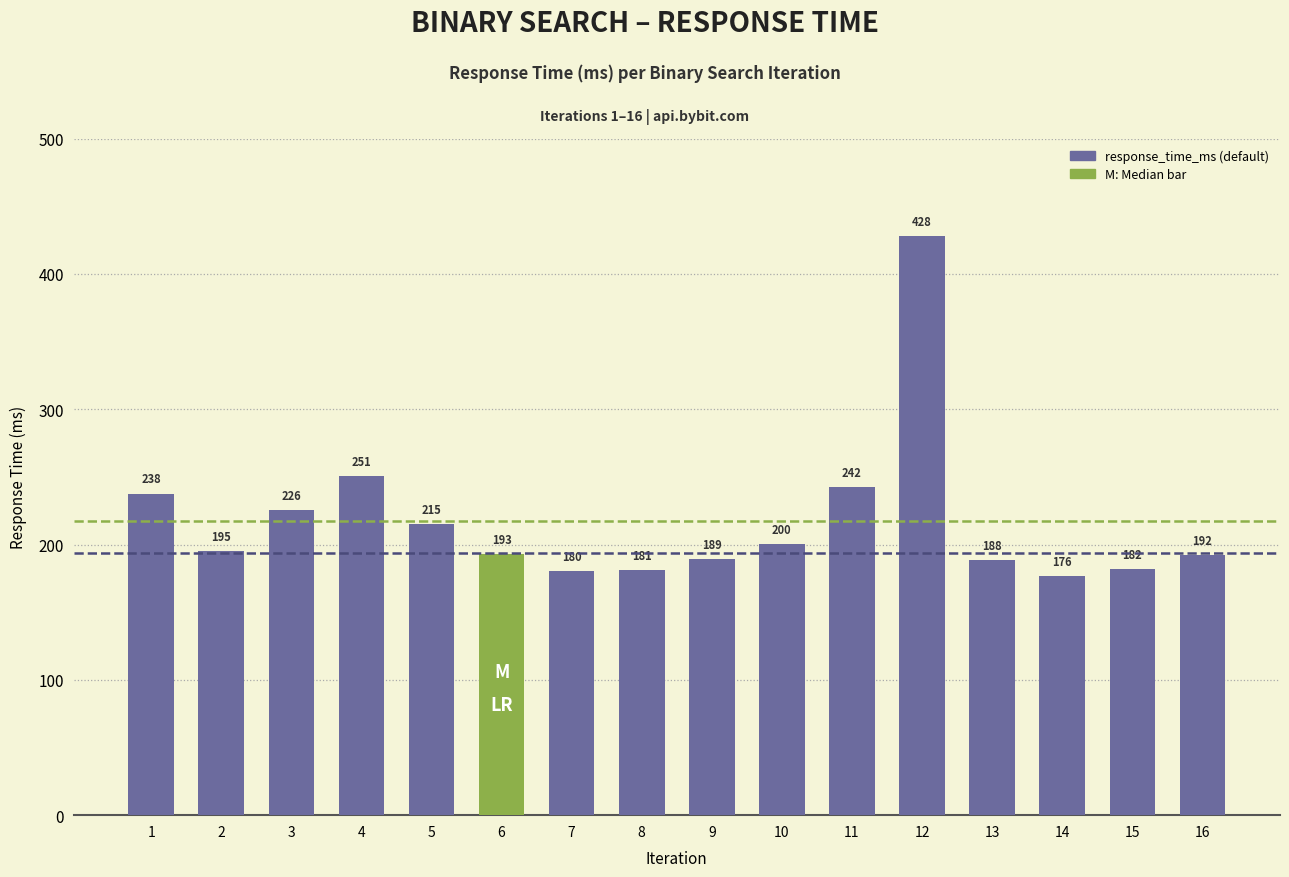

What is the smallest value displayed?

176.4